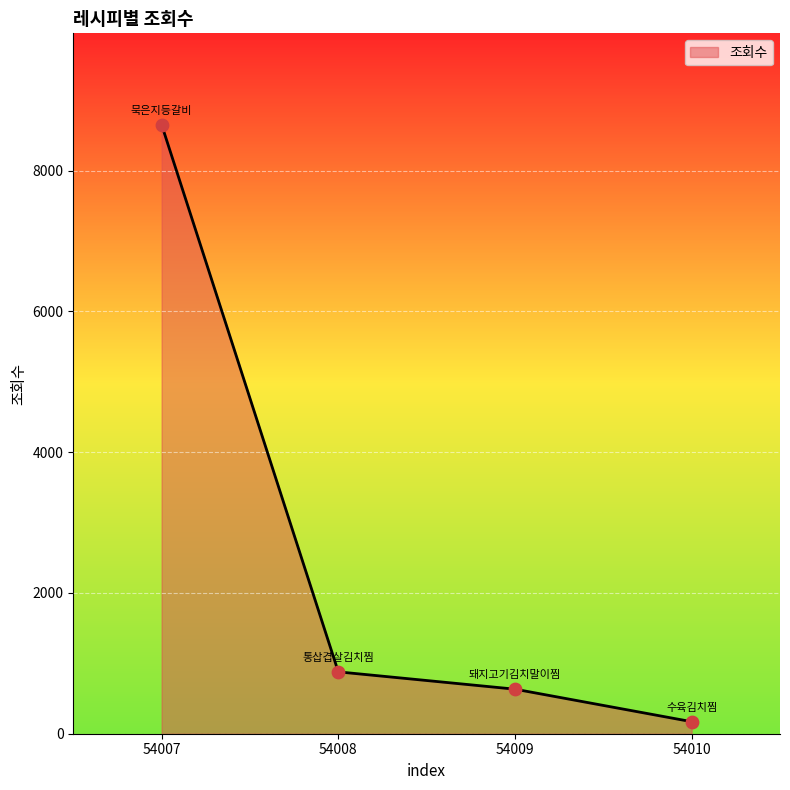

What is the change in value from 54009 to 54010?

-462